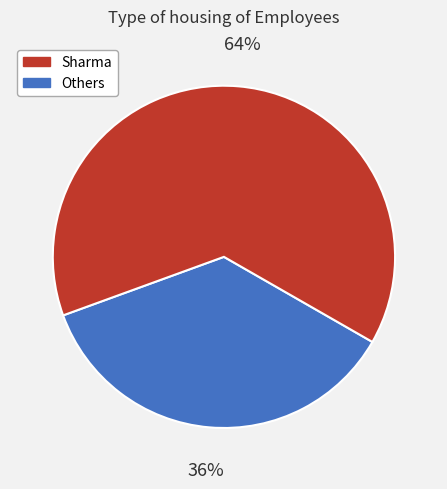

Is there any slice that represents more than half of the pie?

Yes